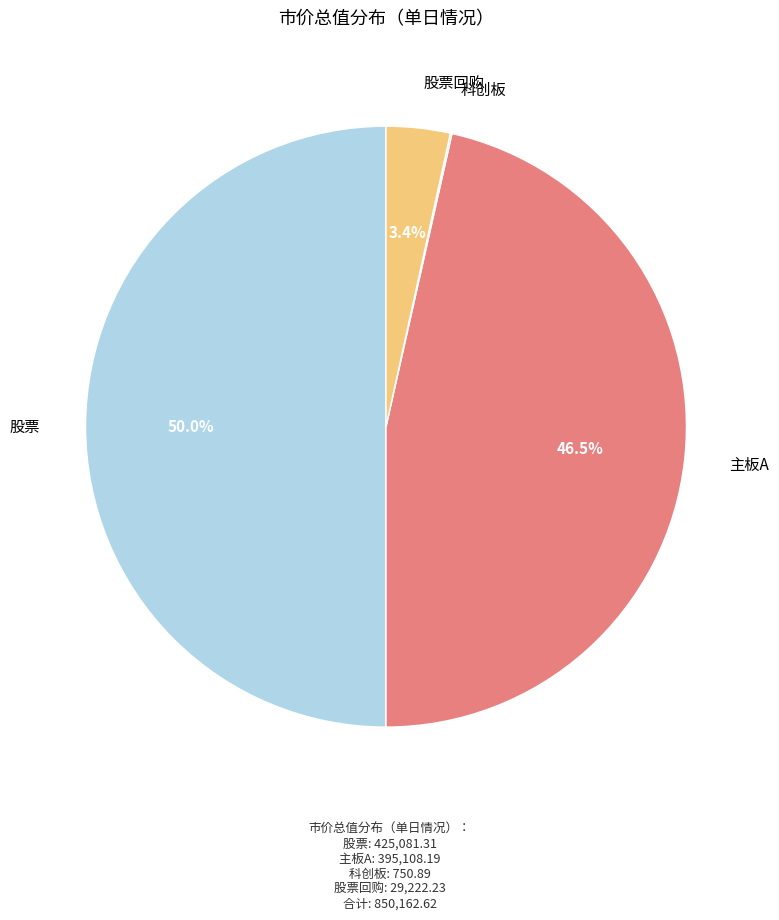

Do 股票回购 and 股票 together represent more than half of the pie?

Yes